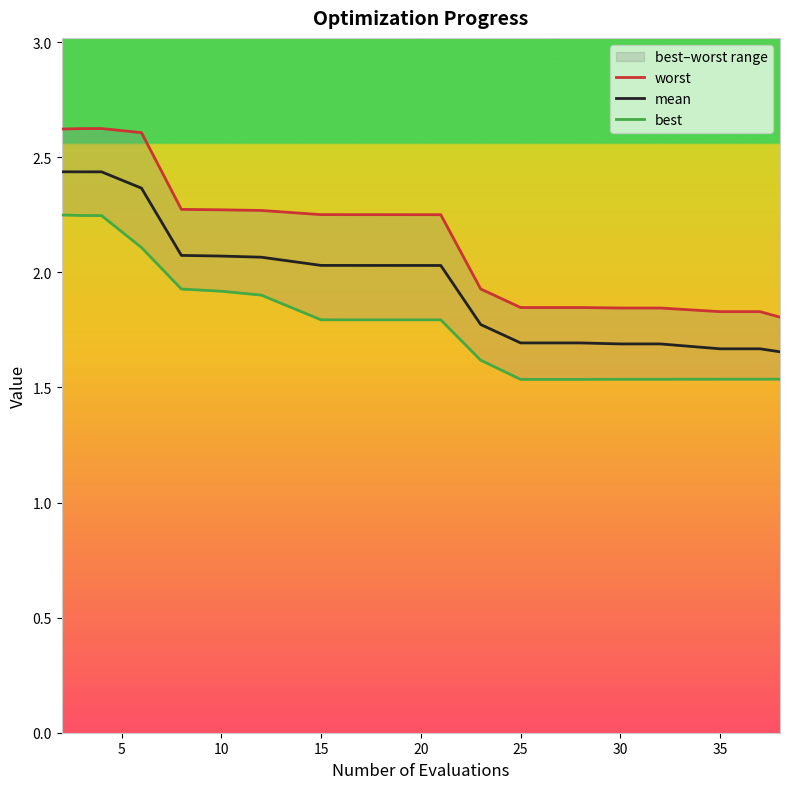

What is the sum of all mean values?

38.9